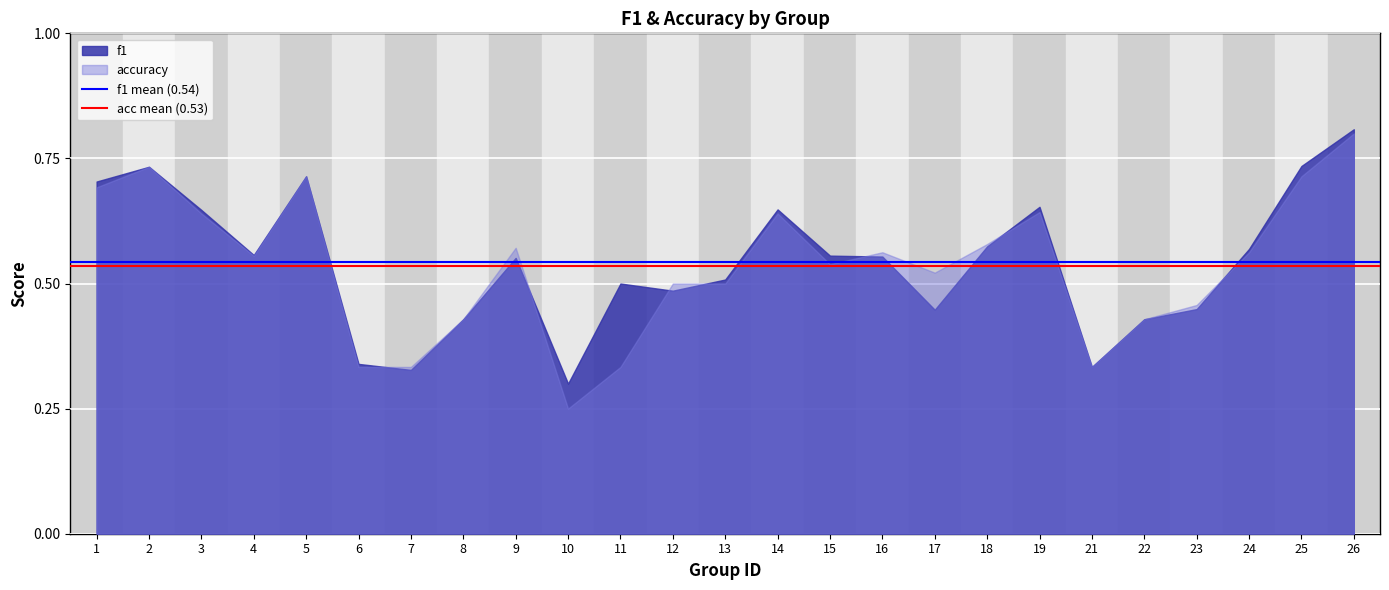

What is the sum of all acc mean (0.53) values?

1.1